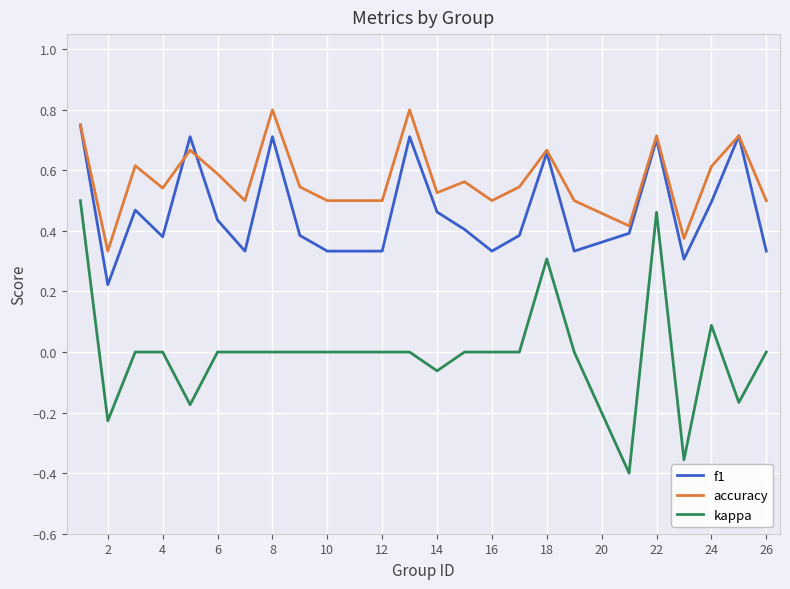

True or false: kappa and accuracy intersect in this chart.

False